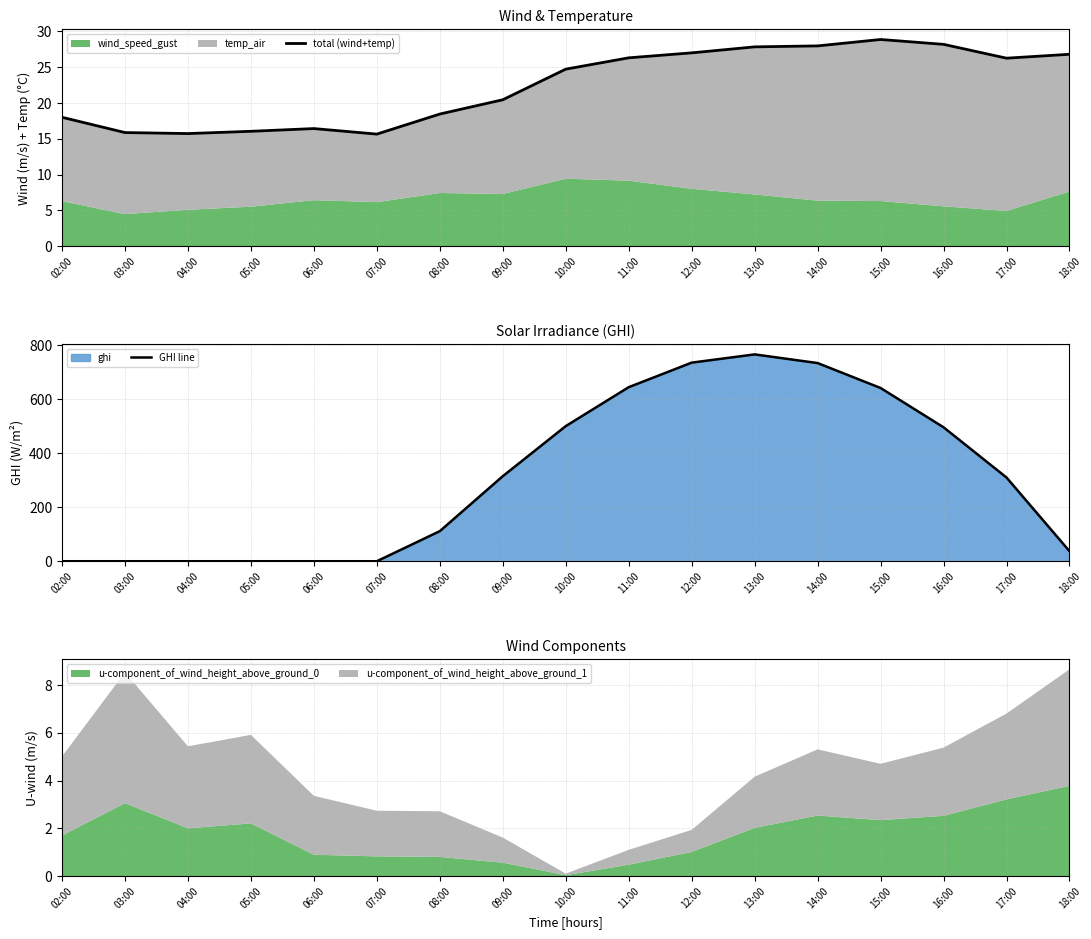

Is the value of GHI line at 02:00 greater than the value of total (wind+temp) at 16:00?

No